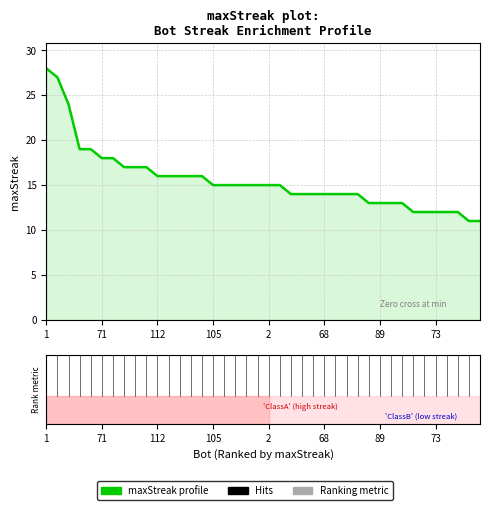

What is the smallest value displayed?

11